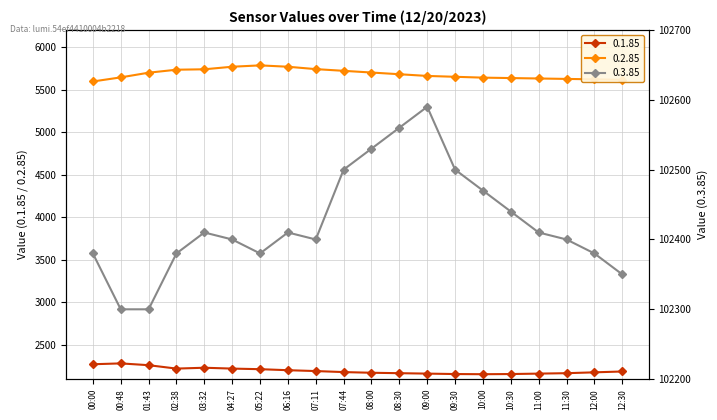

Between 10:00 and 12:30, which series saw the biggest shift?

0.3.85